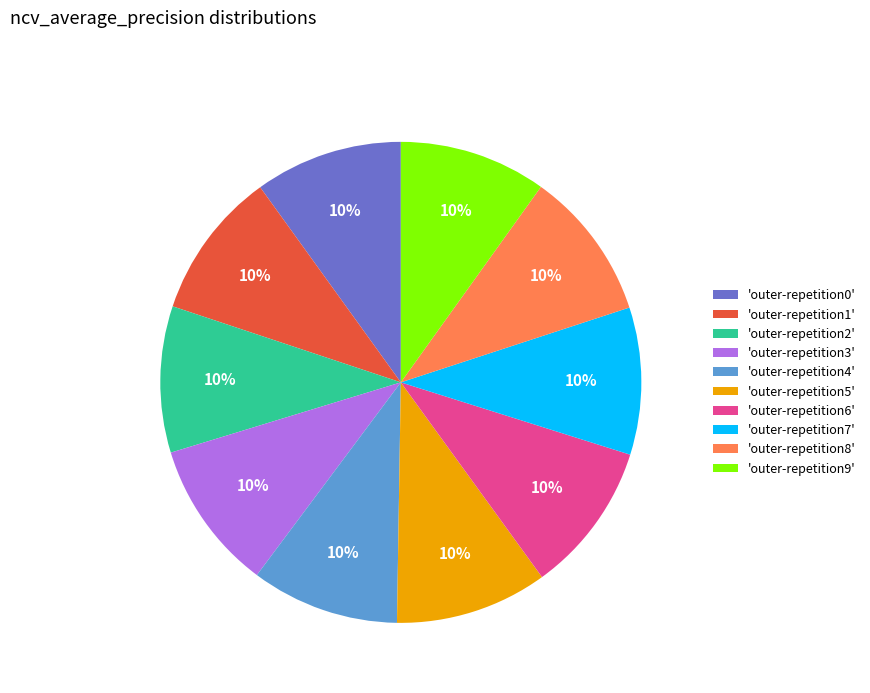

Is the sum of 'outer-repetition7' and 'outer-repetition2' greater than half?

No